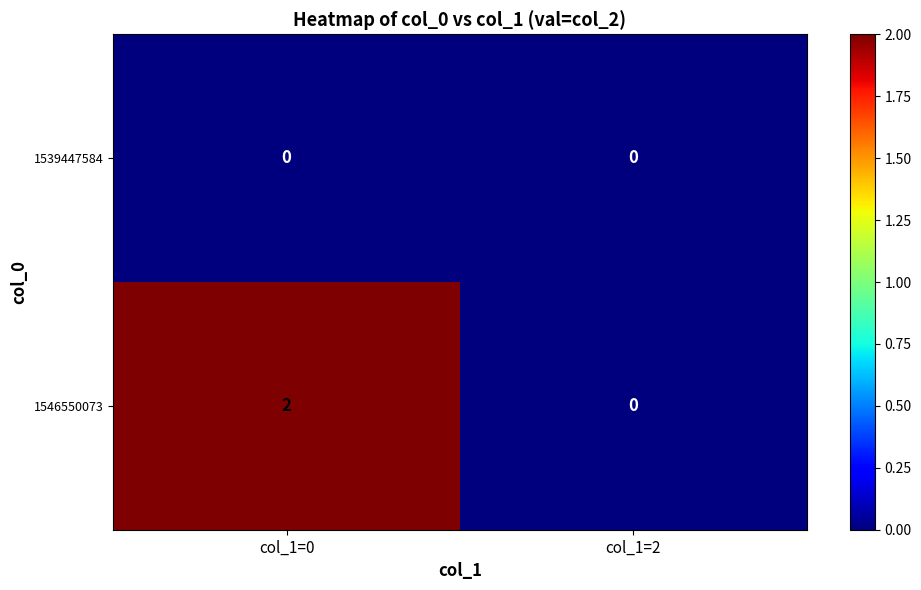

Which category has the highest value across all series?

col_1=0